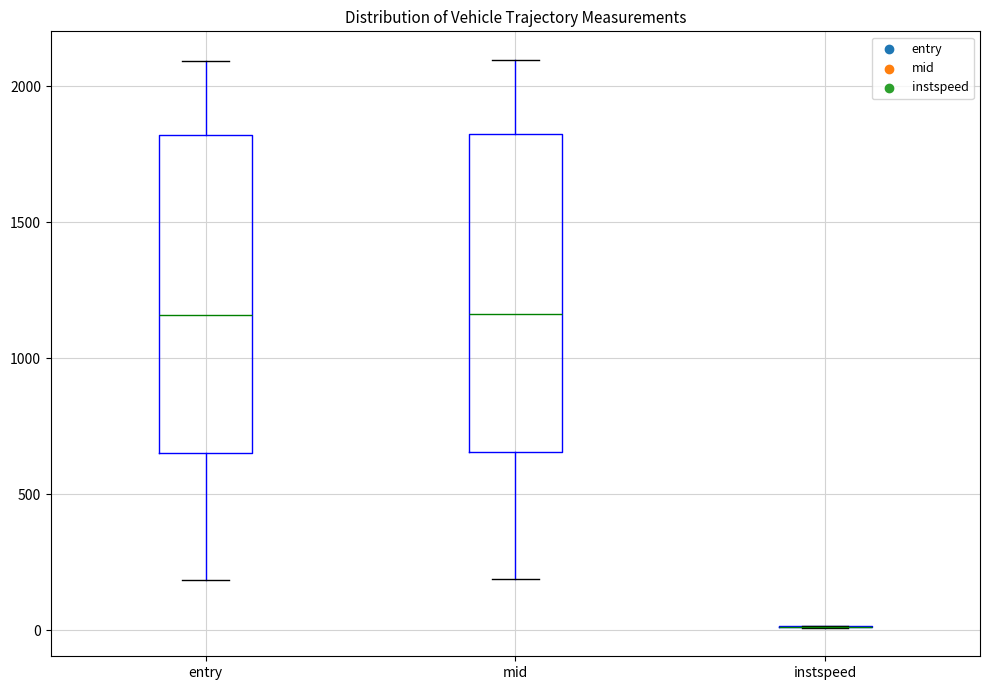

Reading left to right, read every box against the y-axis: the position of its median line, the range the box covers, and the ends of its whiskers. The values are not printed on the chart, so give them approximately, as read against the axis.

entry: median 1150, box 650 to 1800, whiskers 200 to 2100
mid: median 1150, box 650 to 1800, whiskers 200 to 2100
instspeed: box collapsed to a line at 0, whiskers 0 to 0